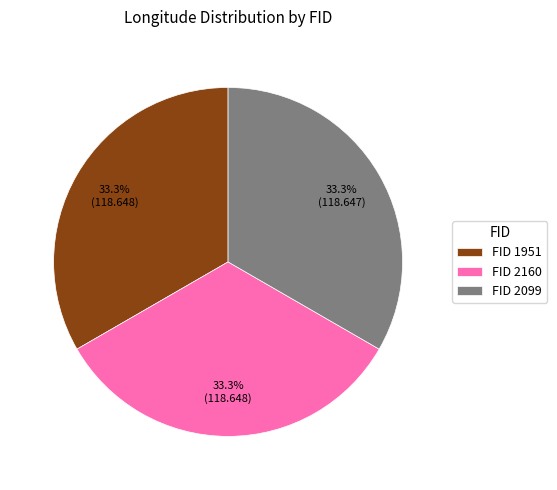

What is the ratio of the value at FID 2099 to the value at FID 1951?

1.0